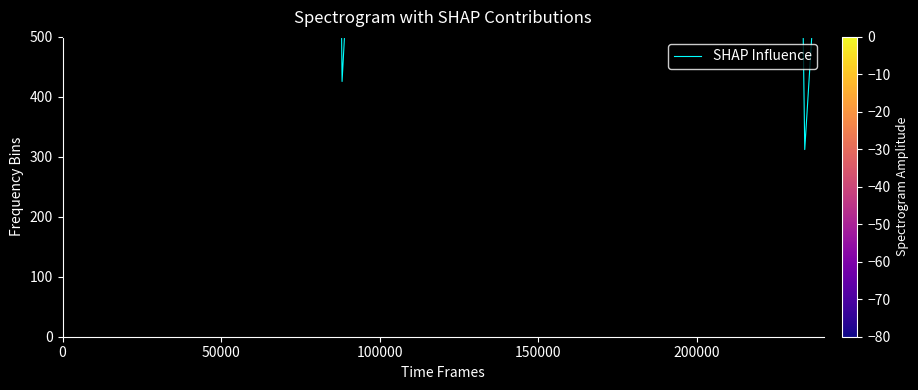

How many lines are shown in the chart?

1